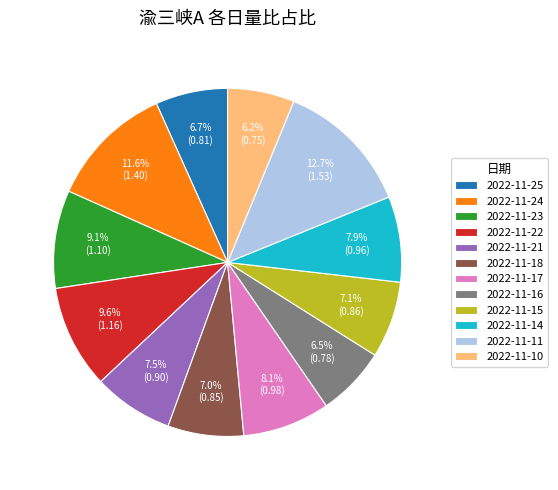

What is the ratio of the value at 2022-11-18 to the value at 2022-11-11?

0.6